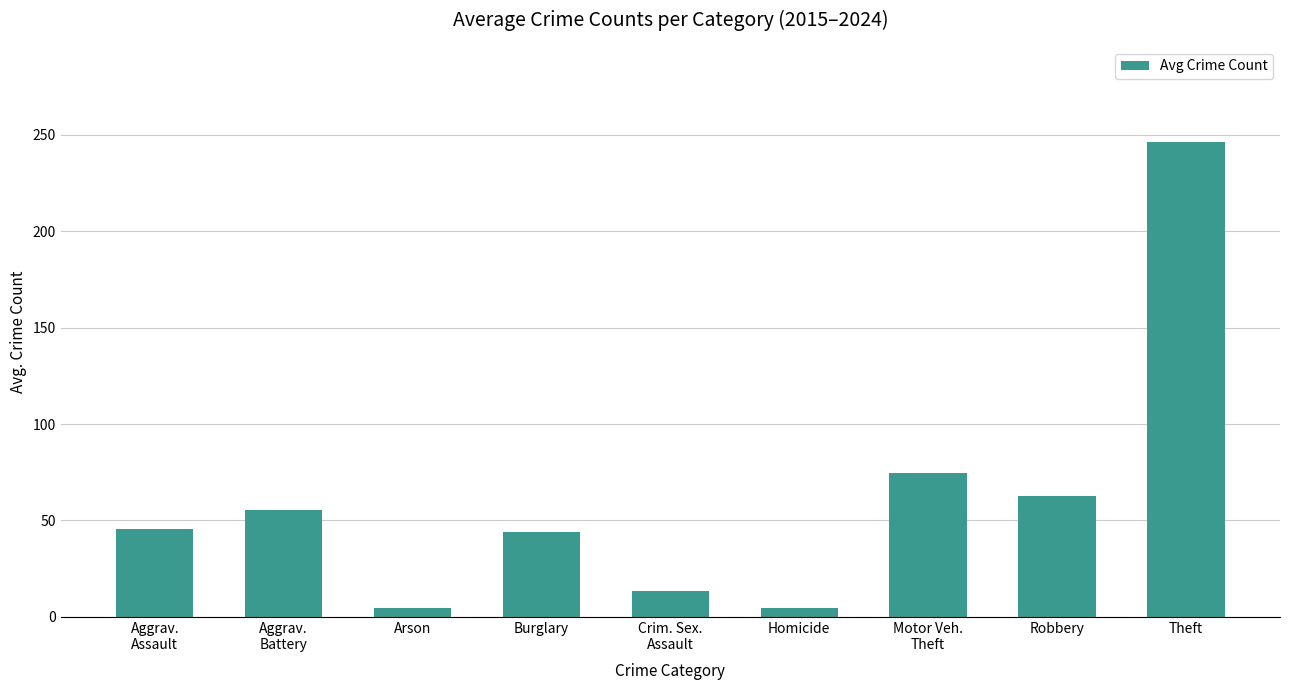

True or false: the data shows 62.9 at Robbery.

True